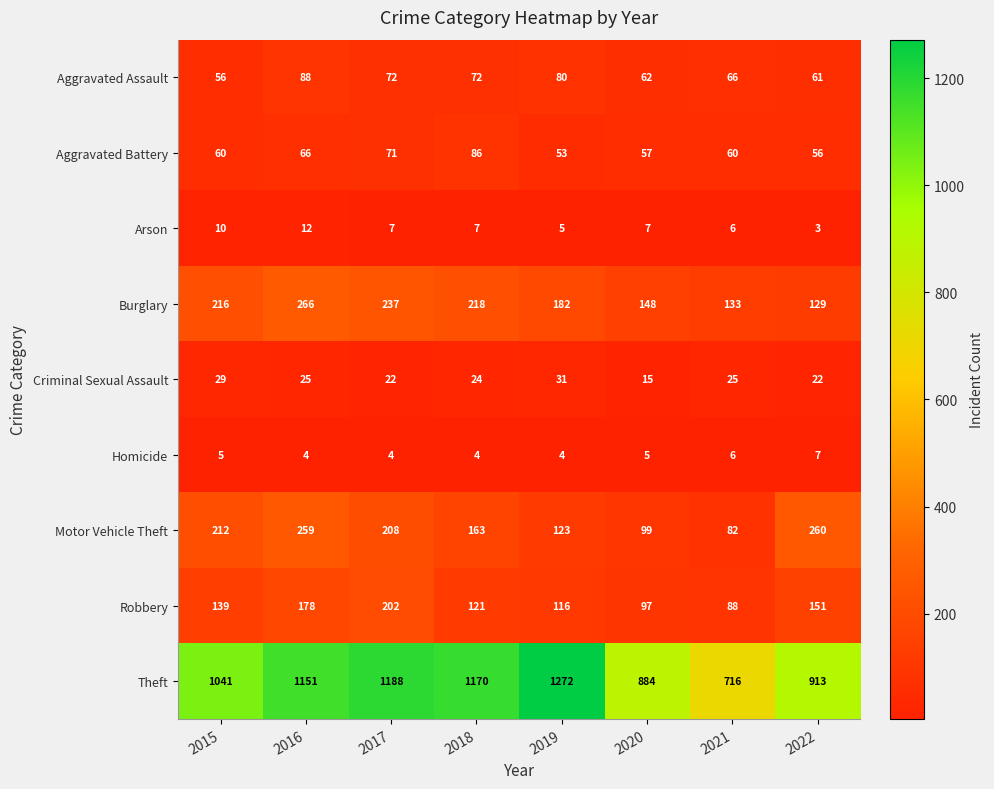

What is the difference between the Robbery values at 2021 and 2017?

114